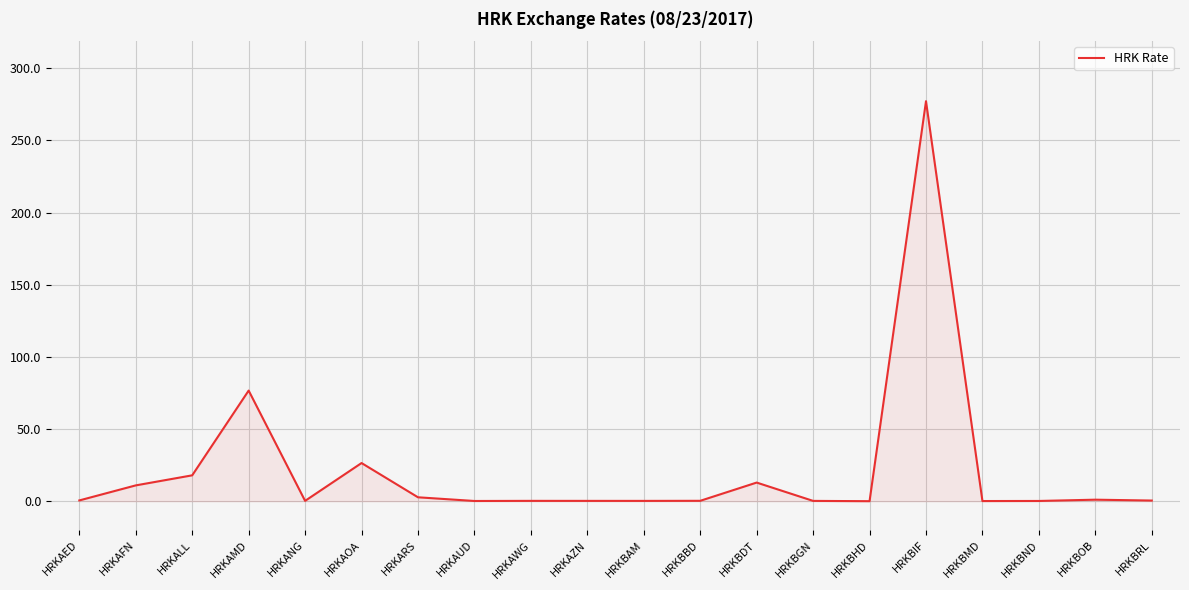

Which label corresponds to the largest value in the chart?

HRKBIF